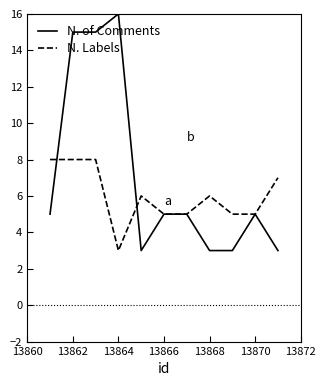

Reading left to right, what are all the values shown in this chart?

N. of Comments: 5	15	15	16	3	5	5	3	3	5	3
N. Labels: 8	8	8	3	6	5	5	6	5	5	7